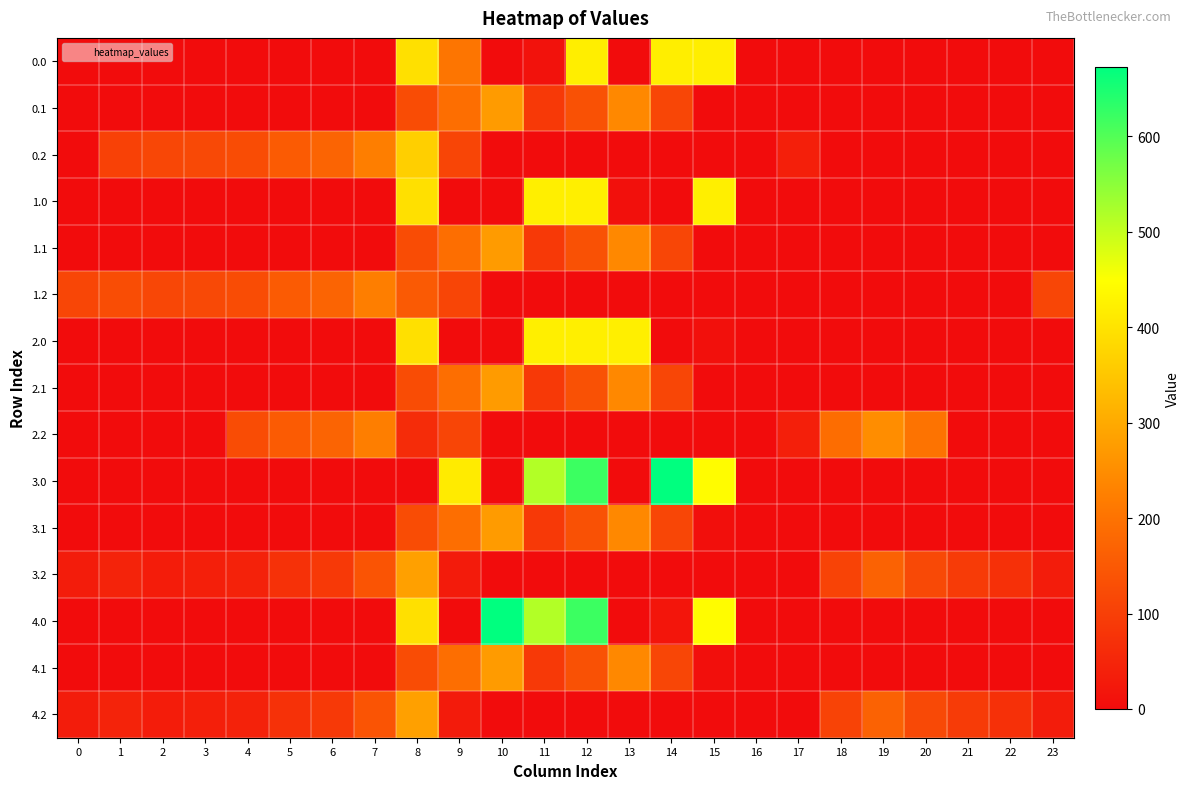

Rank the series at 15 from highest to lowest value.

3.0, 4.0, 1.0, 0.0, 2.0, 3.1, 4.1, 0.1, 0.2, 1.1, 1.2, 2.1, 2.2, 3.2, 4.2